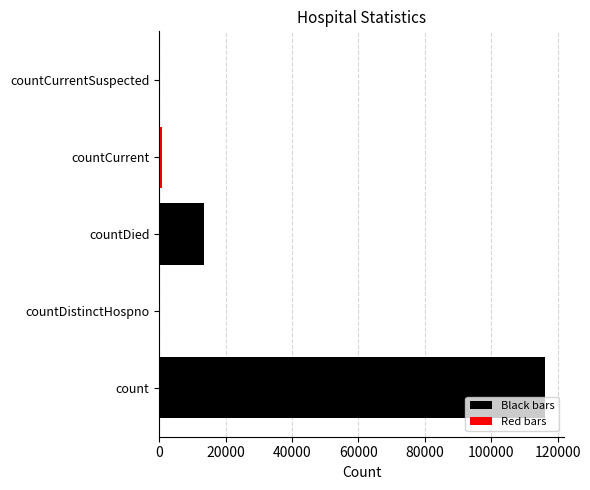

Are the bars horizontal?

Yes